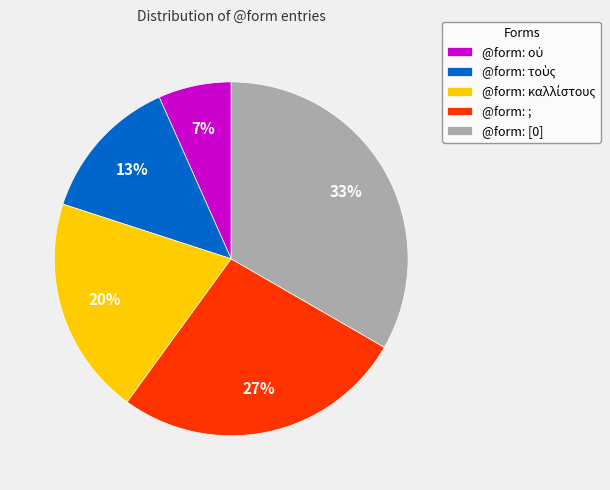

Which category has the biggest portion of the pie?

@form: [0]